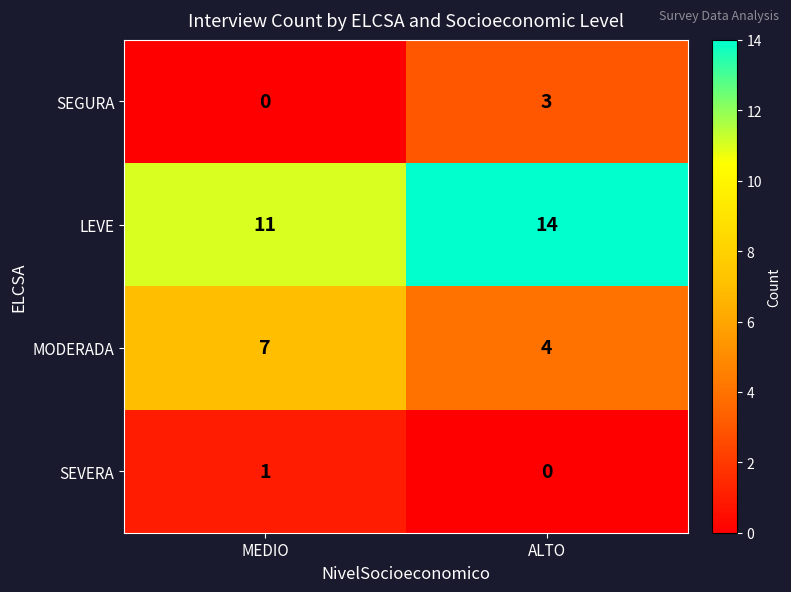

Rank the categories by LEVE value from highest to lowest.

ALTO, MEDIO